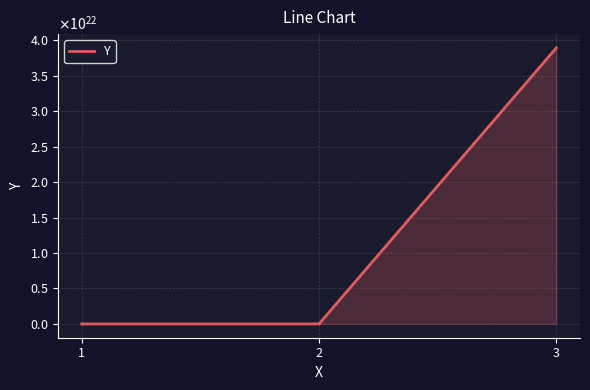

What is the difference between the values at 2 and 1?

2